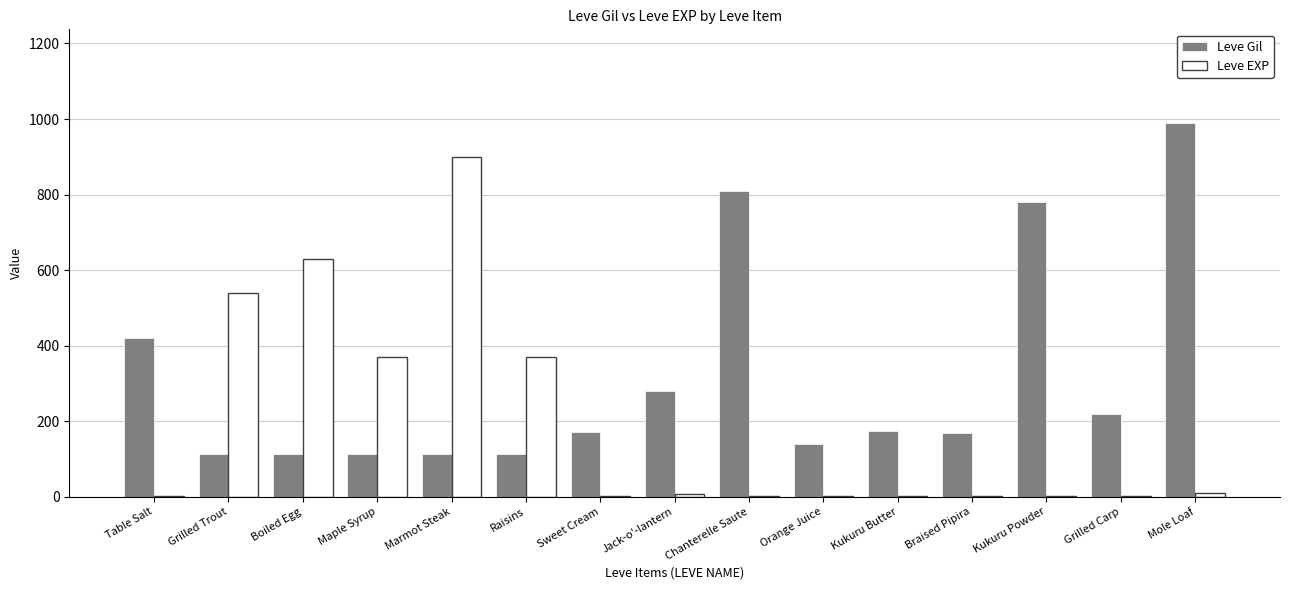

What is the spread (max minus min) of values at Kukuru Butter?

172